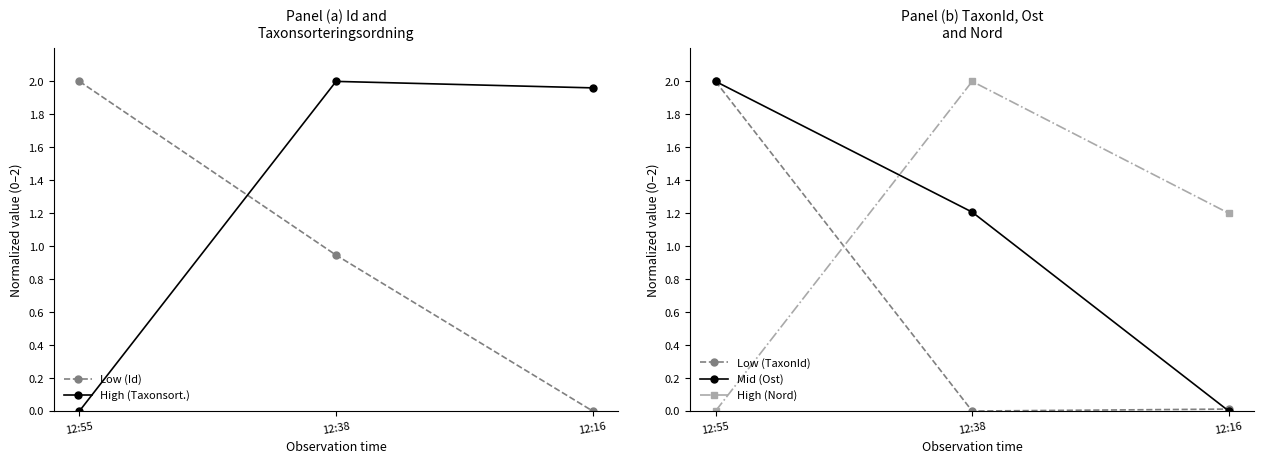

Does the chart have visible grid lines?

No